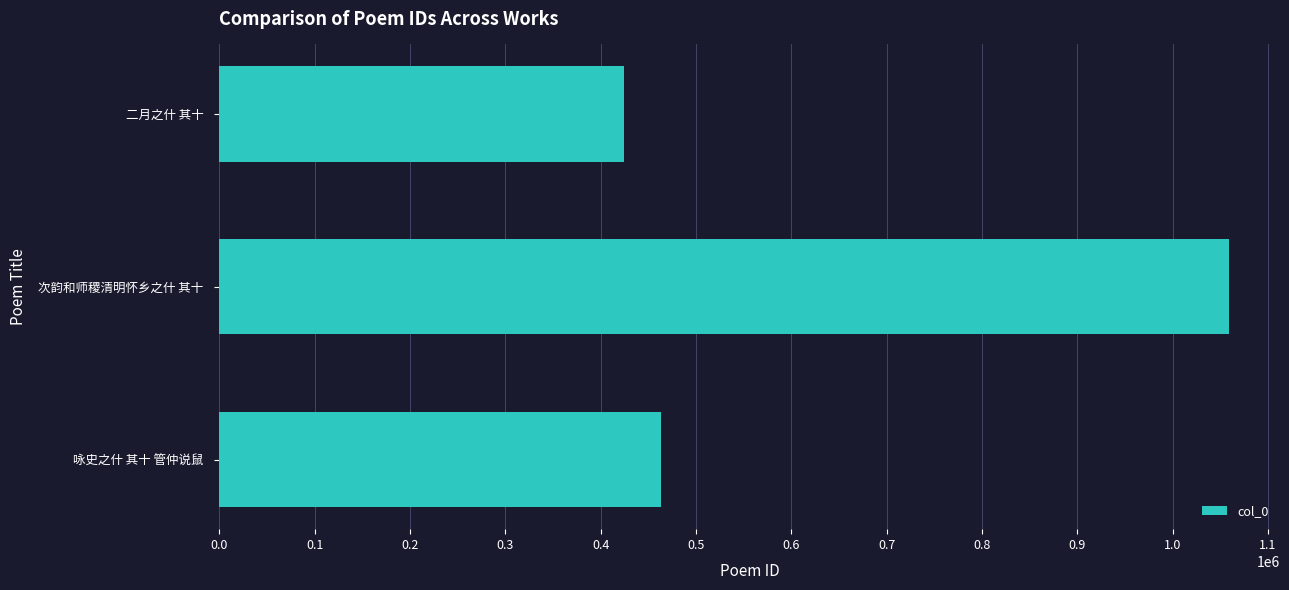

Rank the categories by value from lowest to highest.

二月之什 其十, 咏史之什 其十 管仲说鼠, 次韵和师稷清明怀乡之什 其十